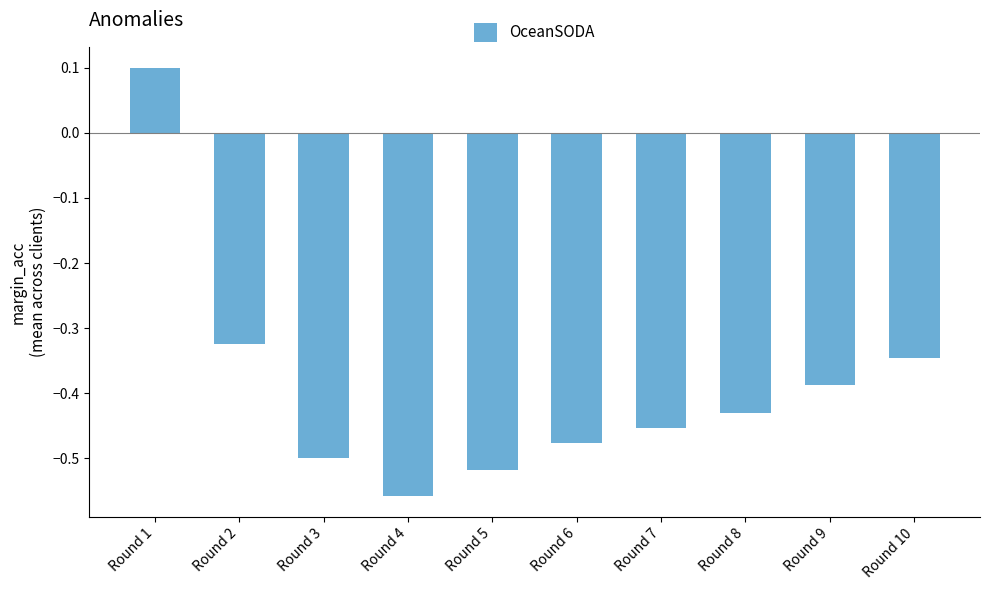

What is the sum of the values at Round 9 and Round 3?

-0.9